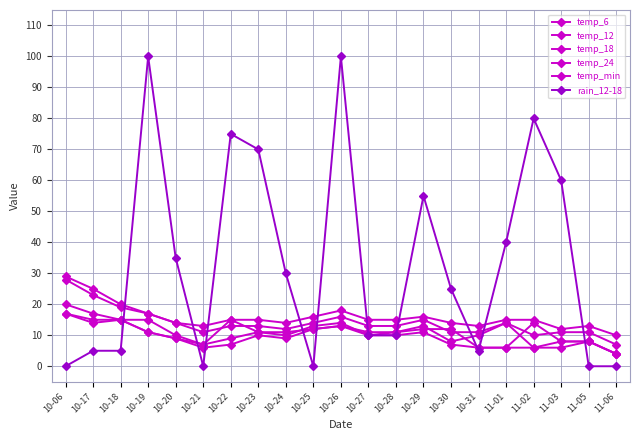

How many lines are shown in the chart?

6